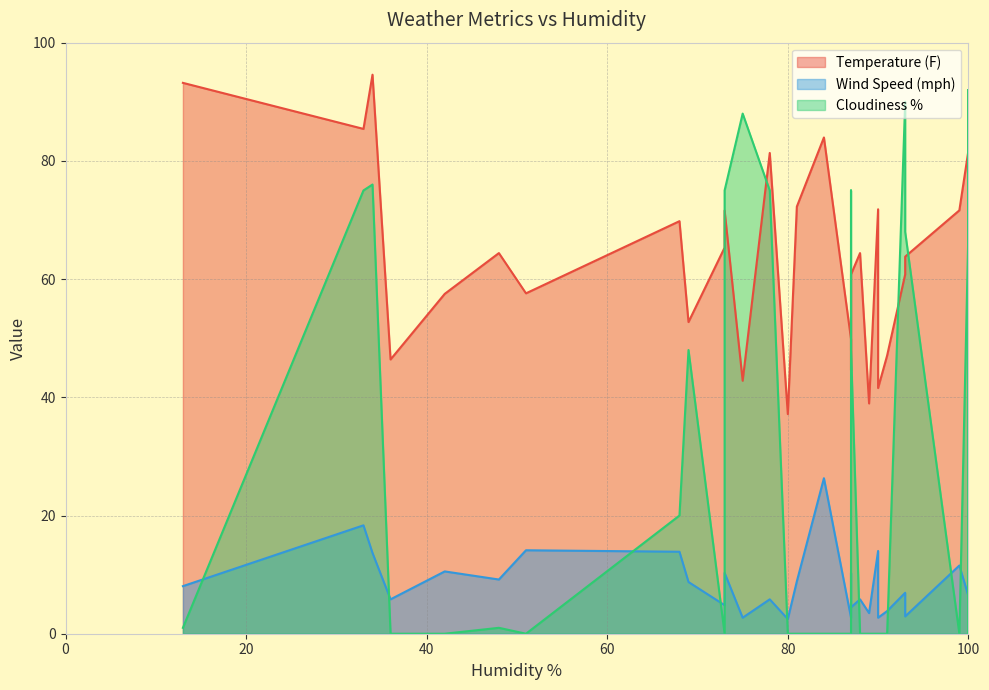

How many interior local peaks does the Temperature (F) series have?

10